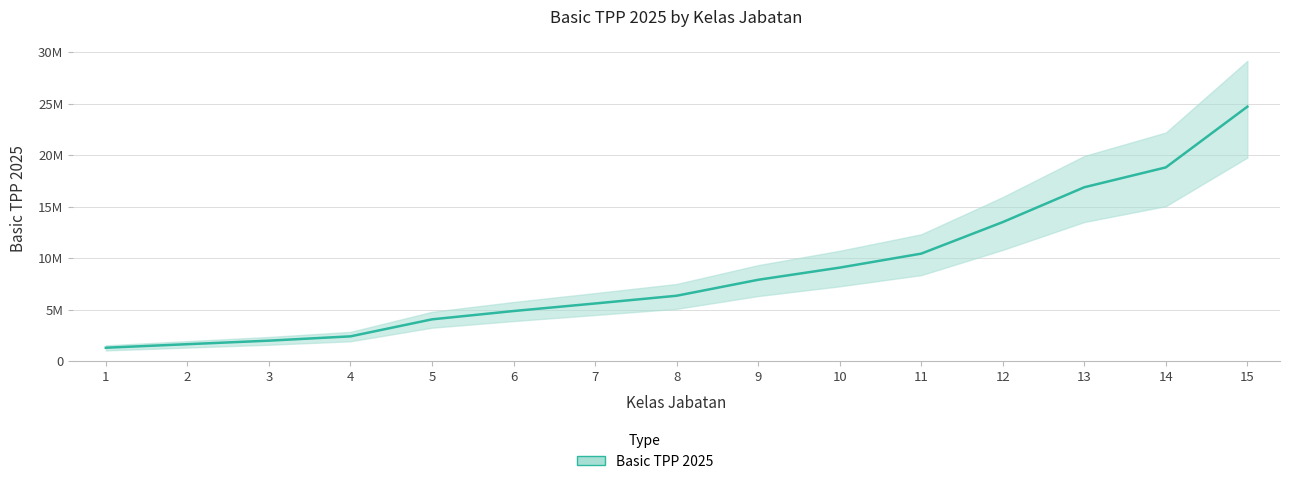

At which category does the chart reach its minimum across all series?

1